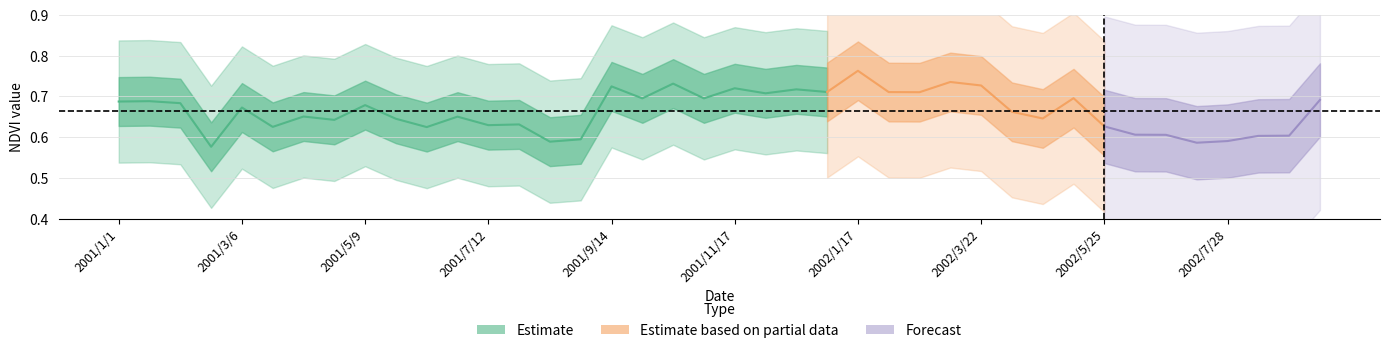

What is the label of the 8th point from the left?

2001/4/23